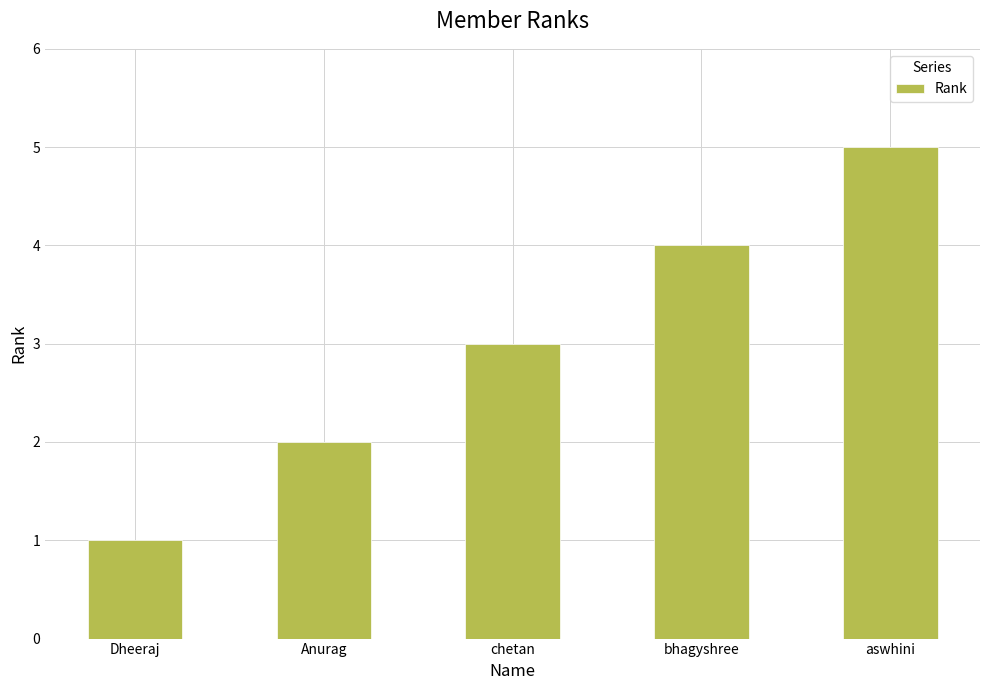

How many distinct data groups are displayed?

1